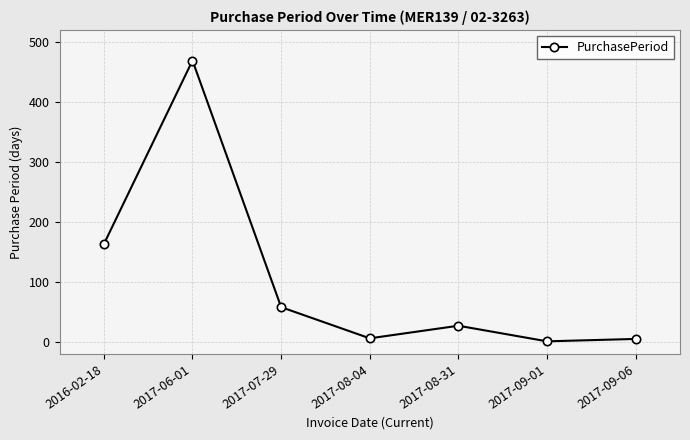

What is the label of the 4th point from the left?

2017-08-04